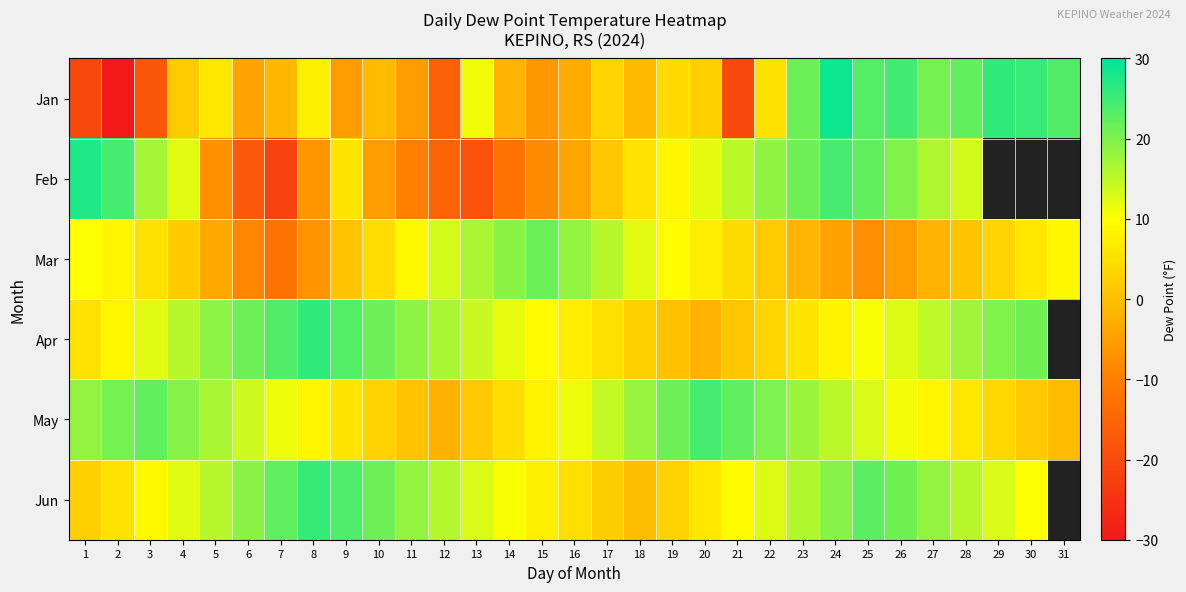

Which has a higher value, 25 or 8?

25